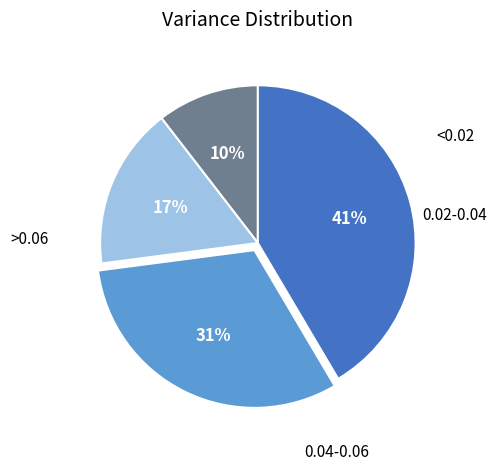

Is there any slice that represents more than half of the pie?

No